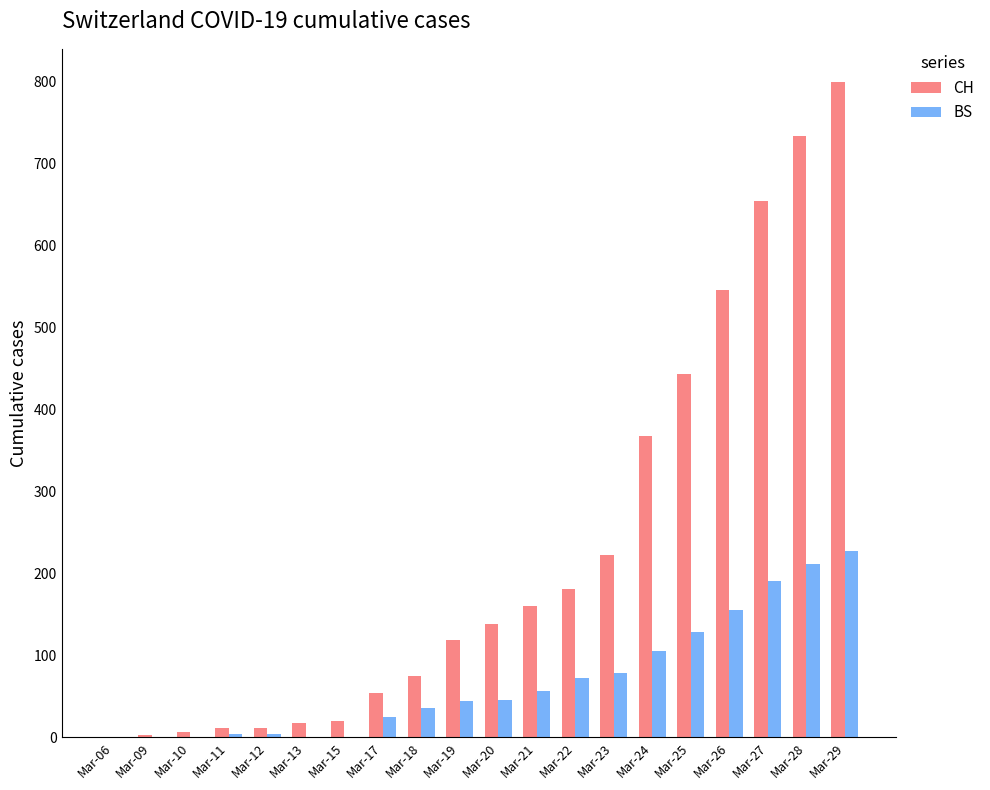

Is it true that CH equals 1 at Mar-06?

True